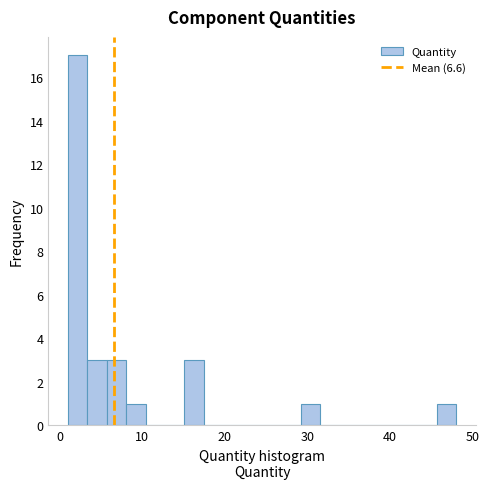

Around what value on the x-axis is the tallest bar? Give the approximate position of its centre, as read against the axis.

2